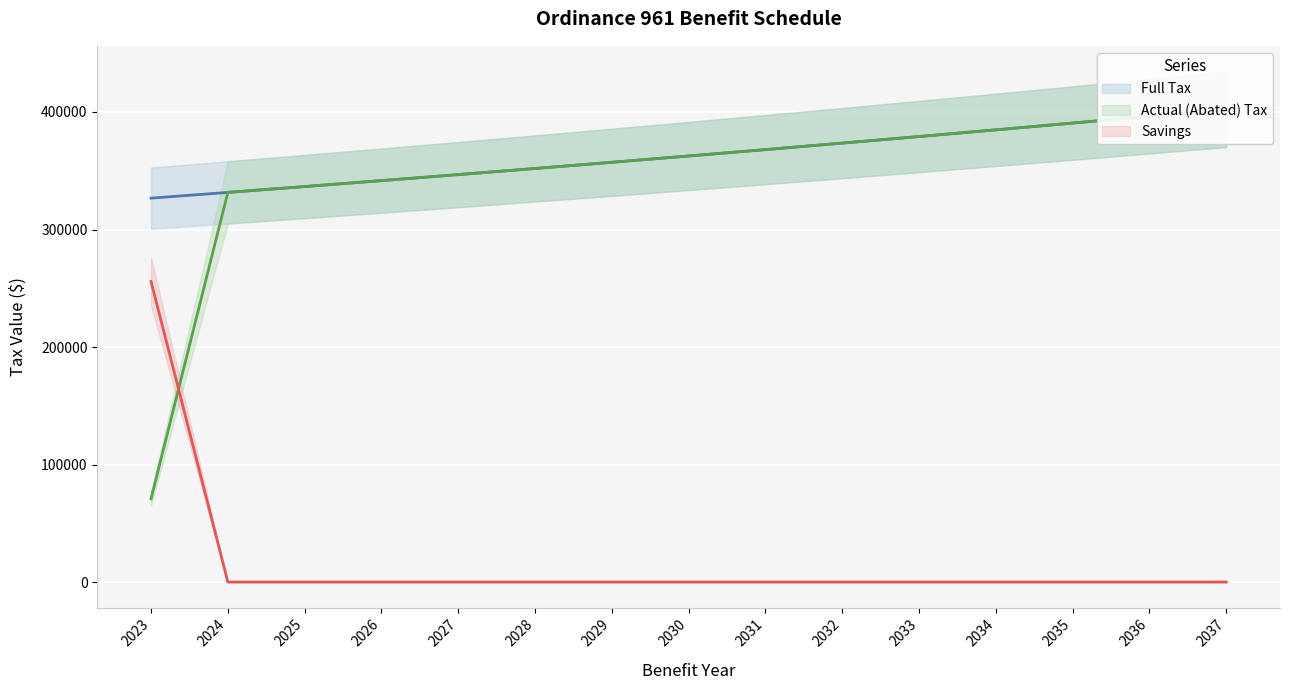

Which has a higher value, 2037 or 2027?

2037